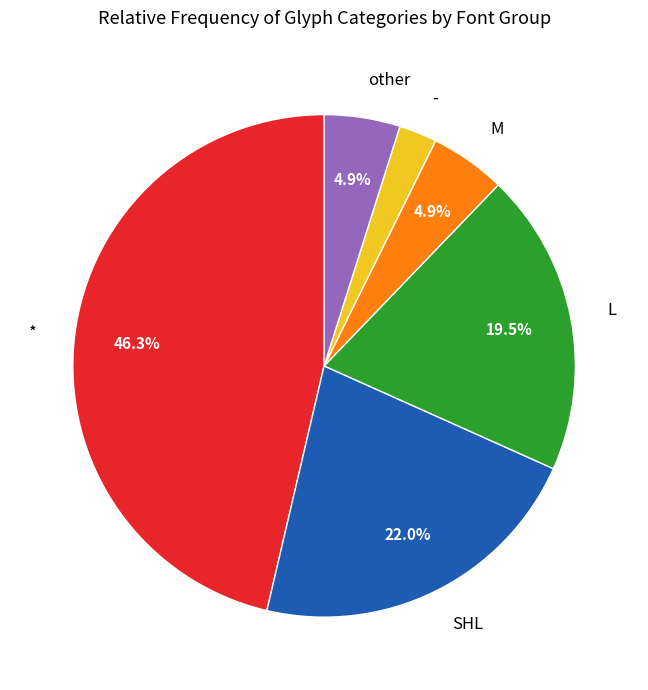

To the nearest percent, what is the difference between the largest and smallest slice percentages?

44%